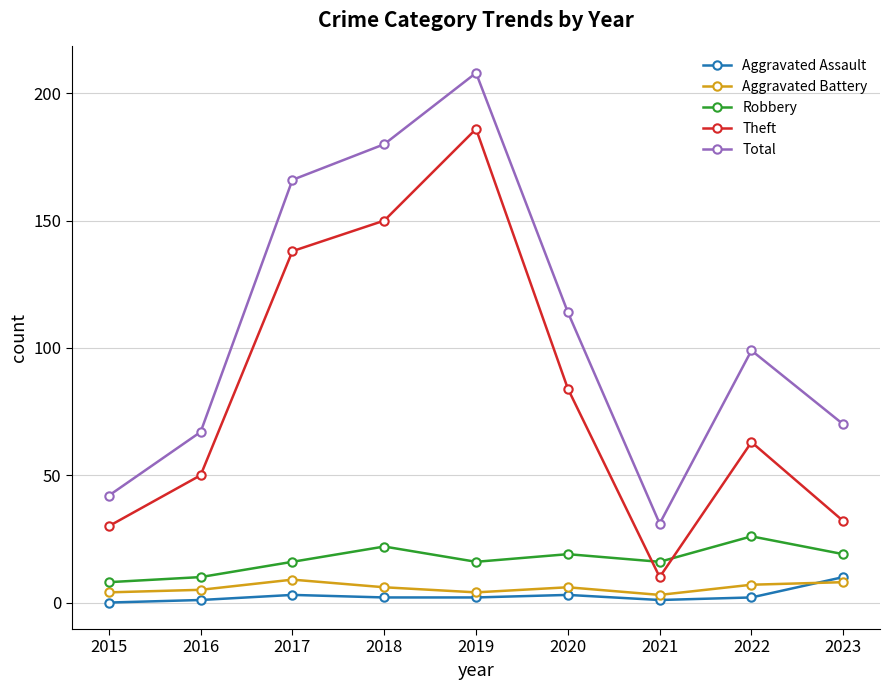

Reading right to left, transcribe all the data shown in this chart.

Aggravated Assault: 10	2	1	3	2	2	3	1	0
Aggravated Battery: 8	7	3	6	4	6	9	5	4
Robbery: 19	26	16	19	16	22	16	10	8
Theft: 32	63	10	84	186	150	138	50	30
Total: 70	99	31	114	208	180	166	67	42